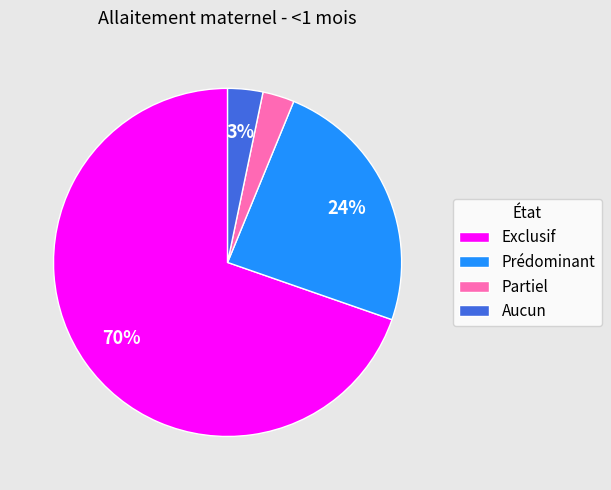

Is there any slice that represents more than half of the pie?

Yes